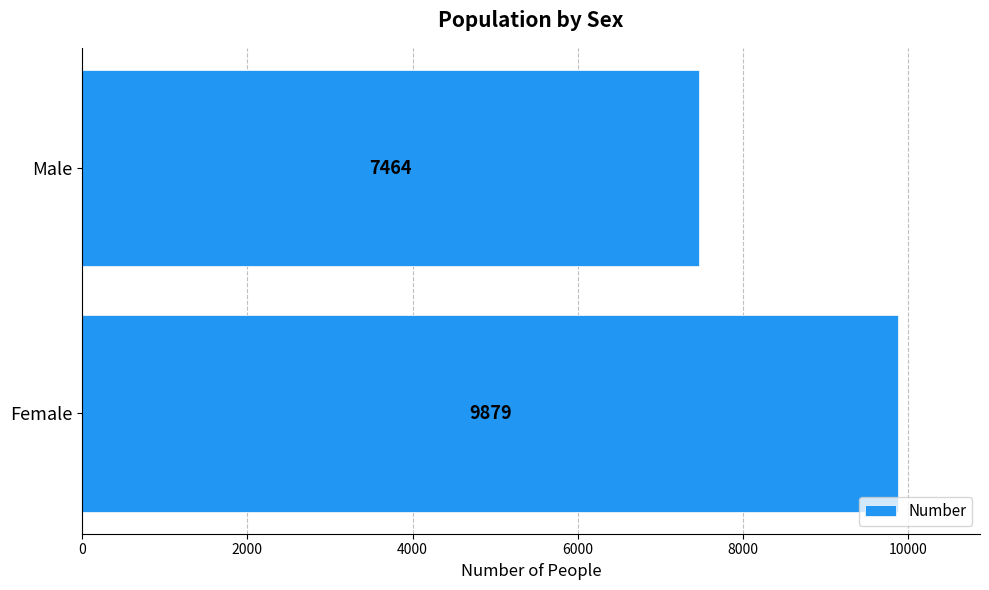

At which category does the chart reach its minimum across all series?

Male